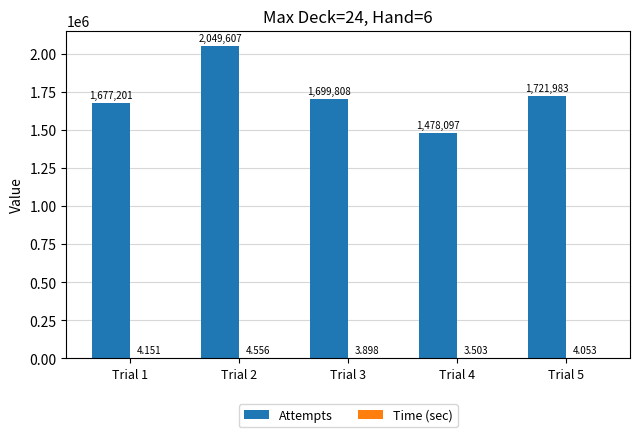

Between Trial 1 and Trial 3, which series saw the biggest shift?

Attempts